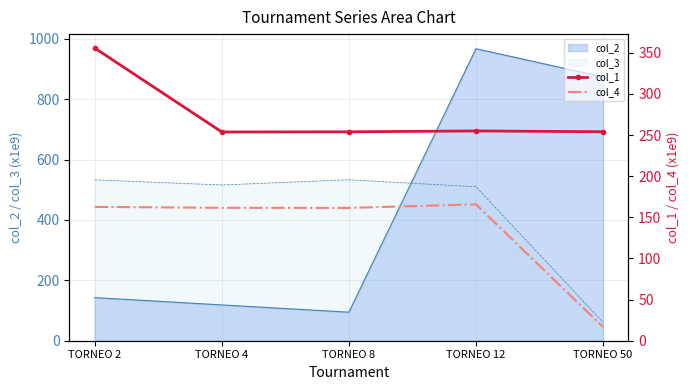

How many data points in col_1 are less than 254?

2